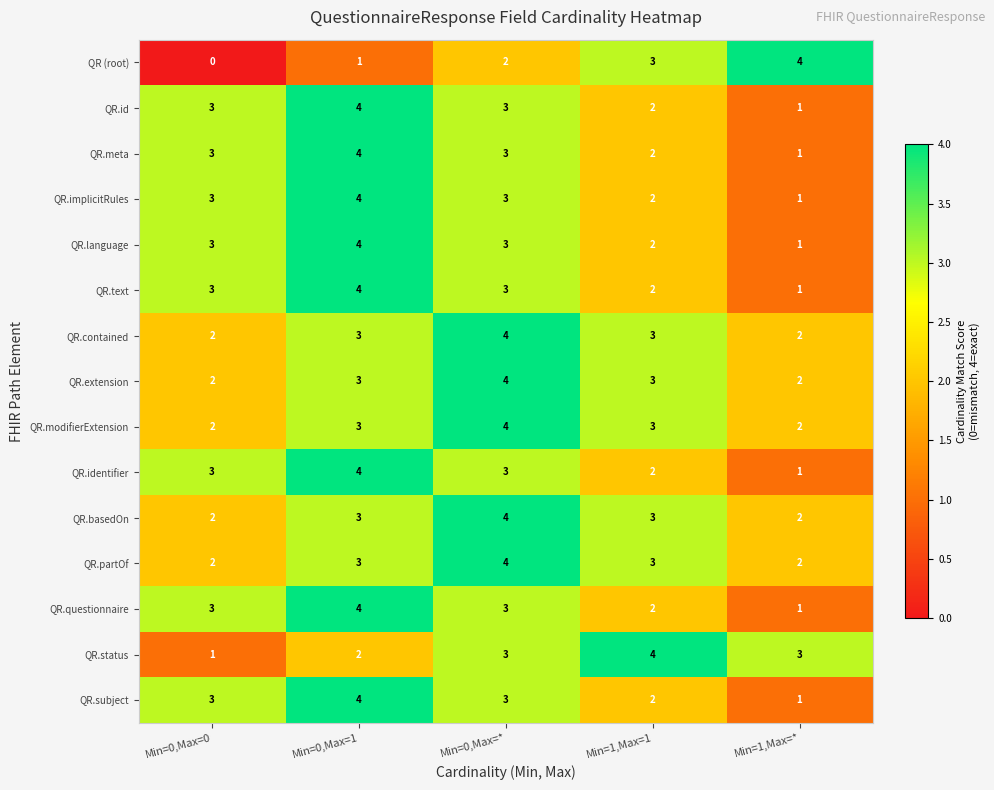

Which category has the lowest value across all series?

Min=0,Max=0